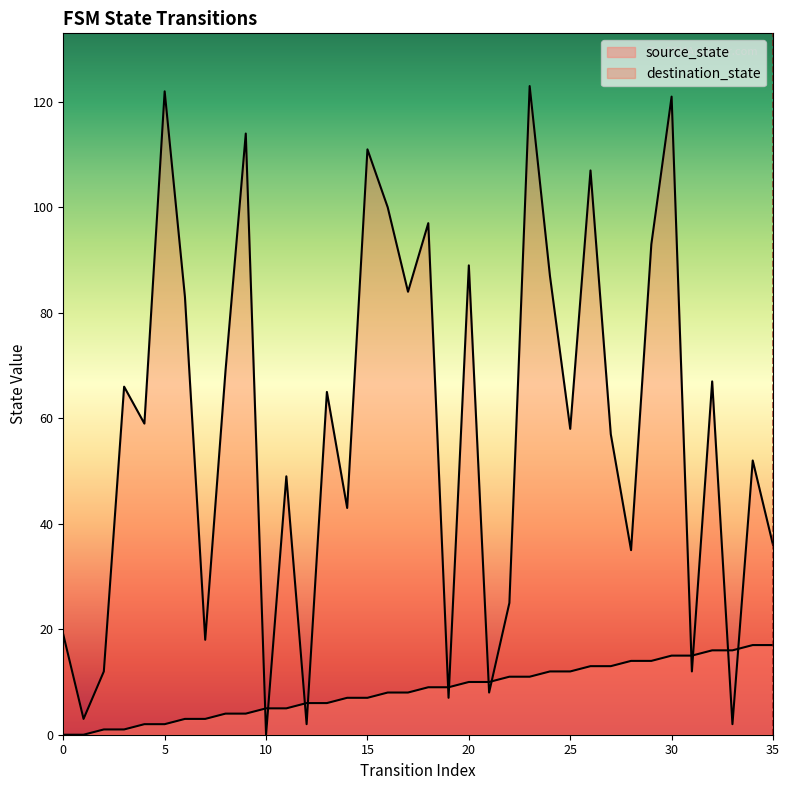

True or false: source_state has more than 2 interior local peaks.

False